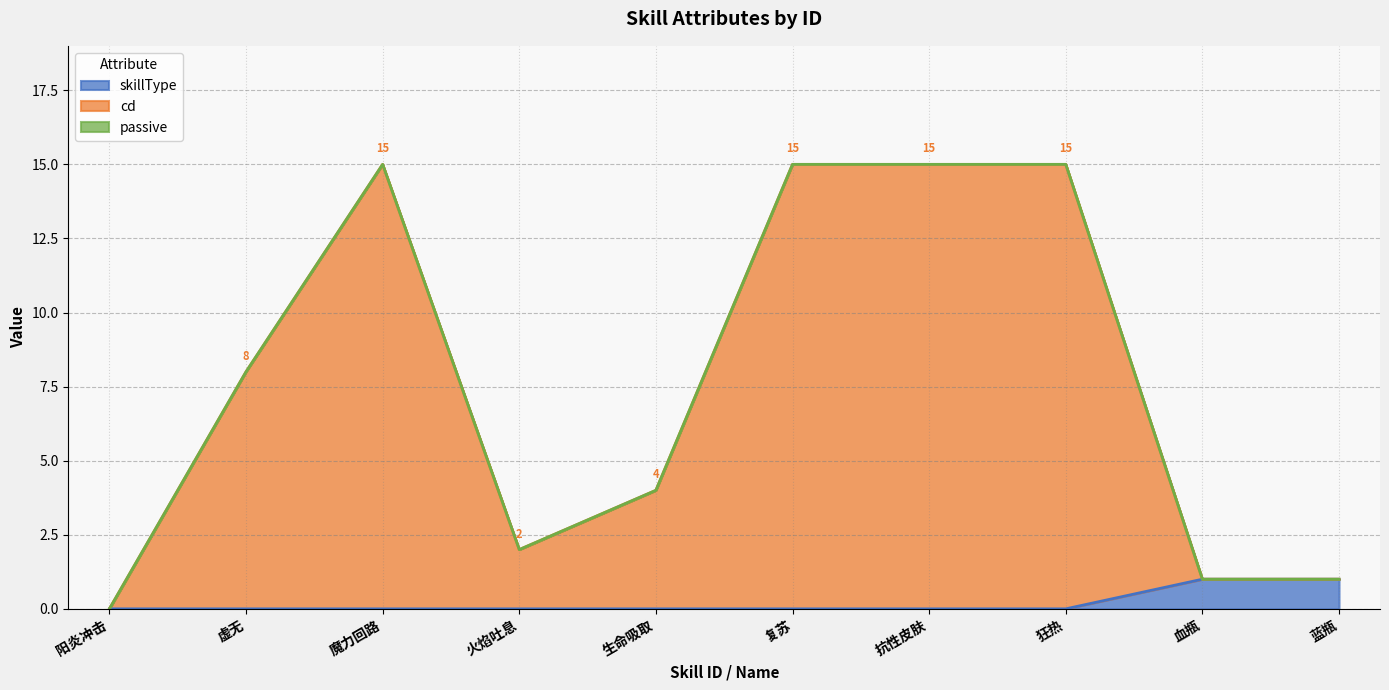

The value of skillType at 1007 is 0. True or false?

True